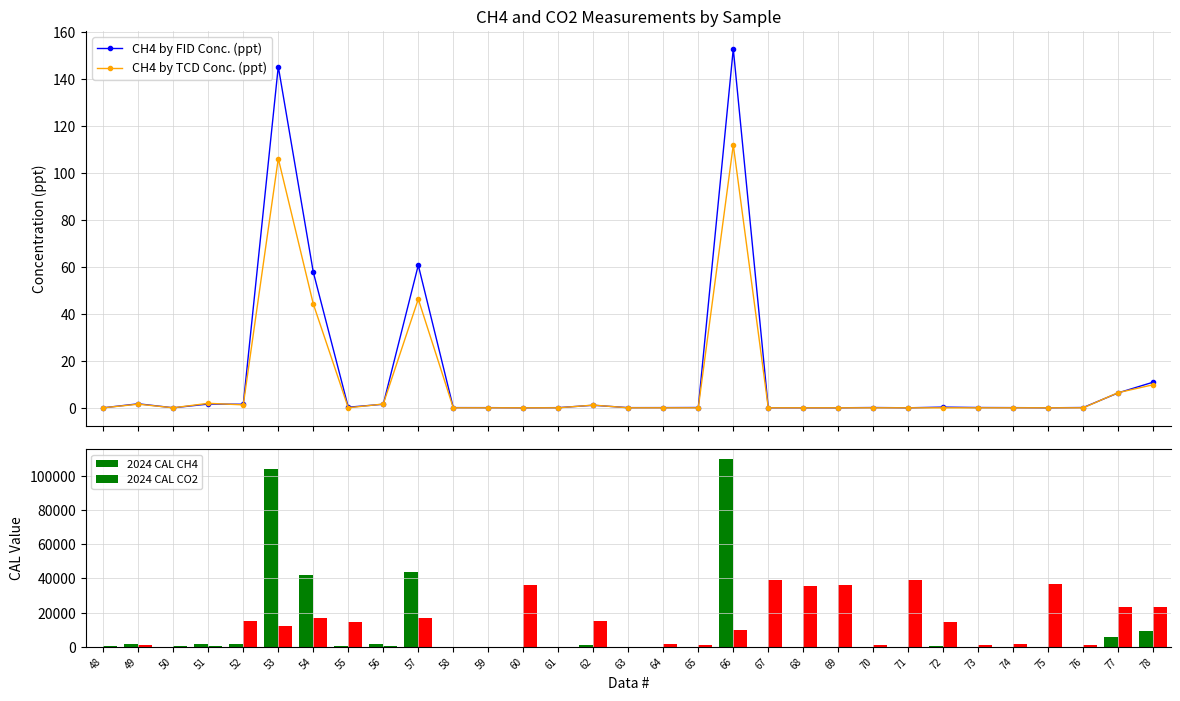

The CH4 by FID Conc. (ppt) series shows 0.1 at 63. True or false?

True